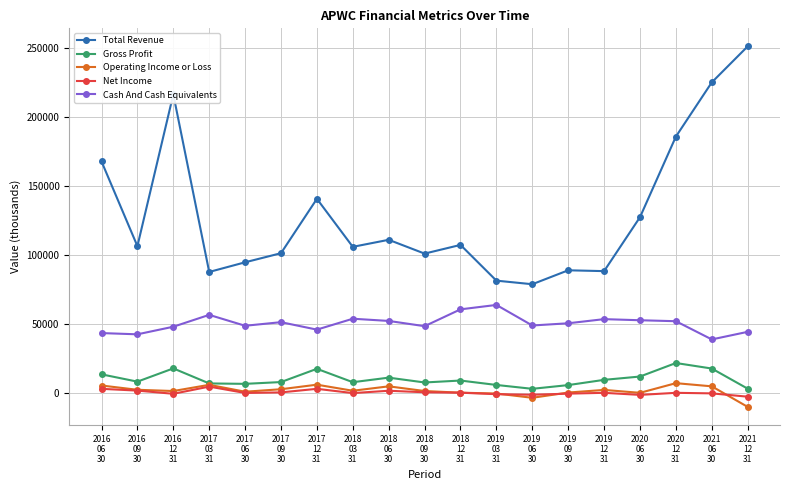

Count the number of data series in this chart.

5